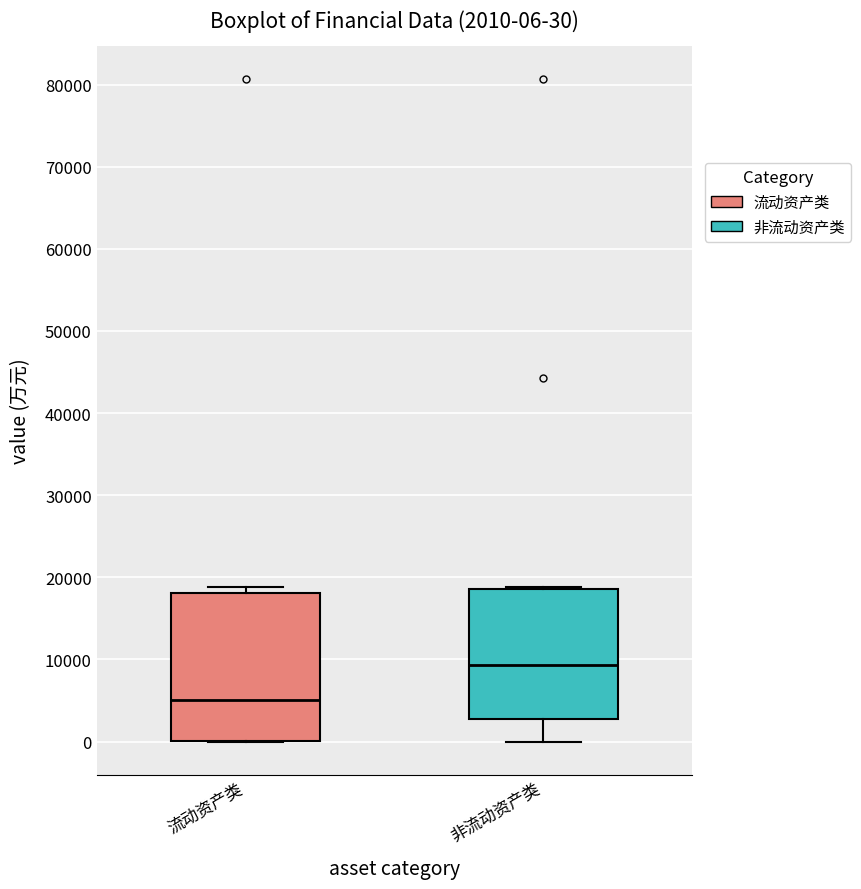

Comparing the boxes themselves (not the whiskers), which one is the tallest?

流动资产类